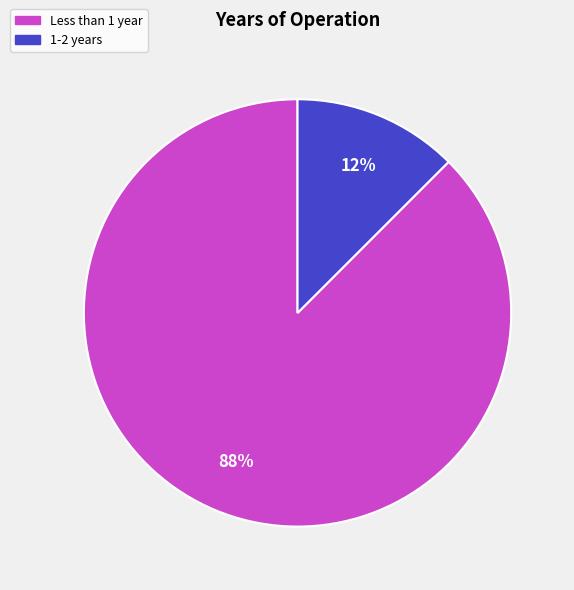

The 1-2 years slice represents 12% of the pie. True or false?

True